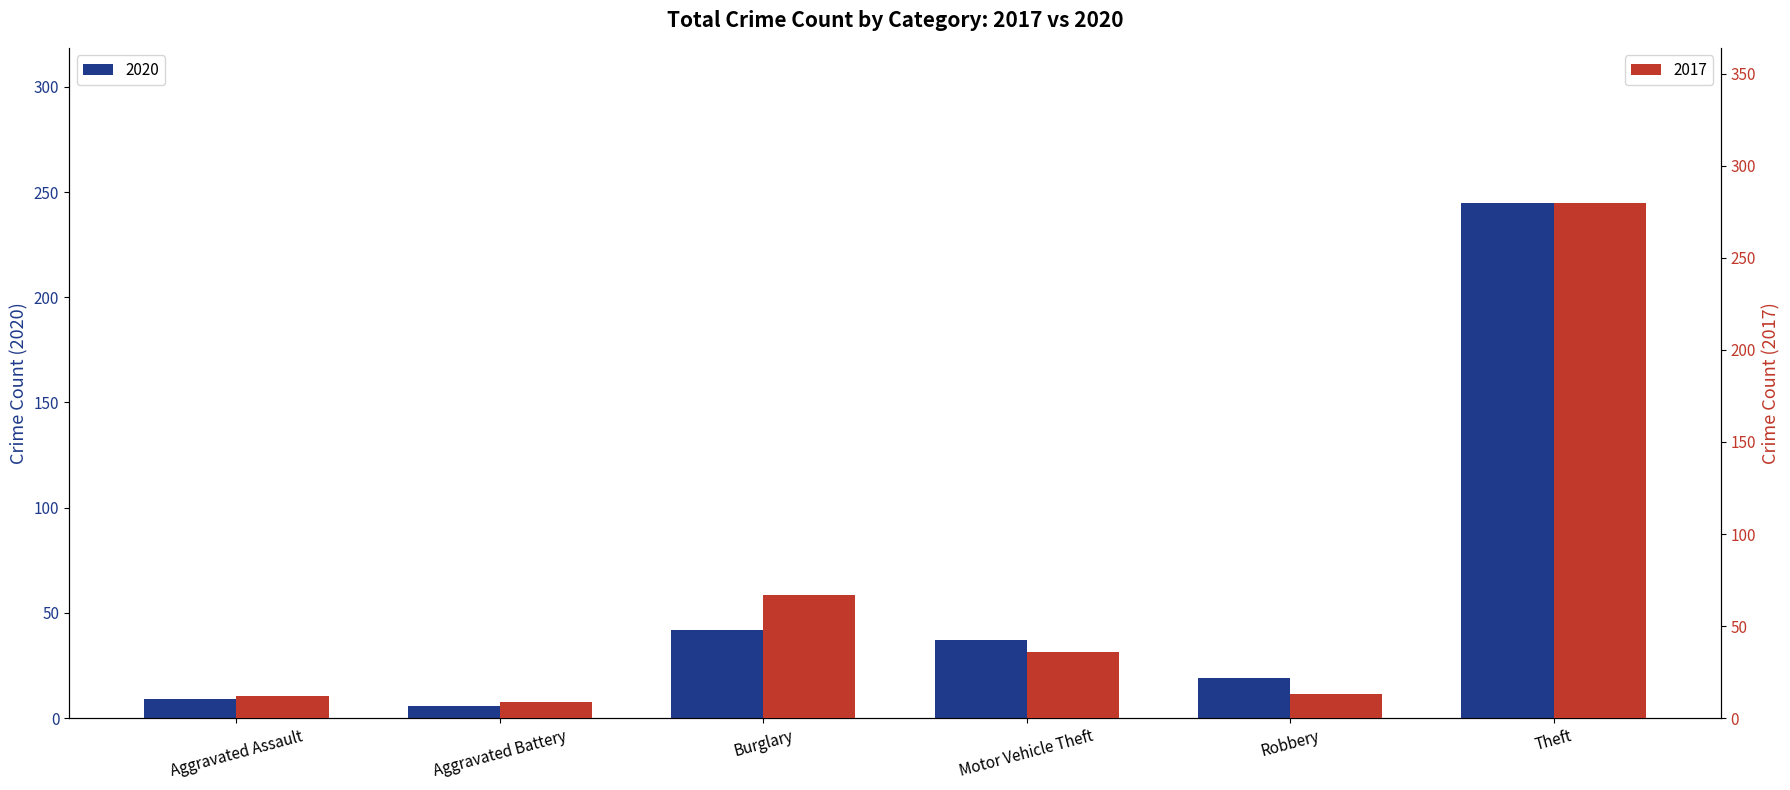

Rank the series at Robbery from highest to lowest value.

2020, 2017